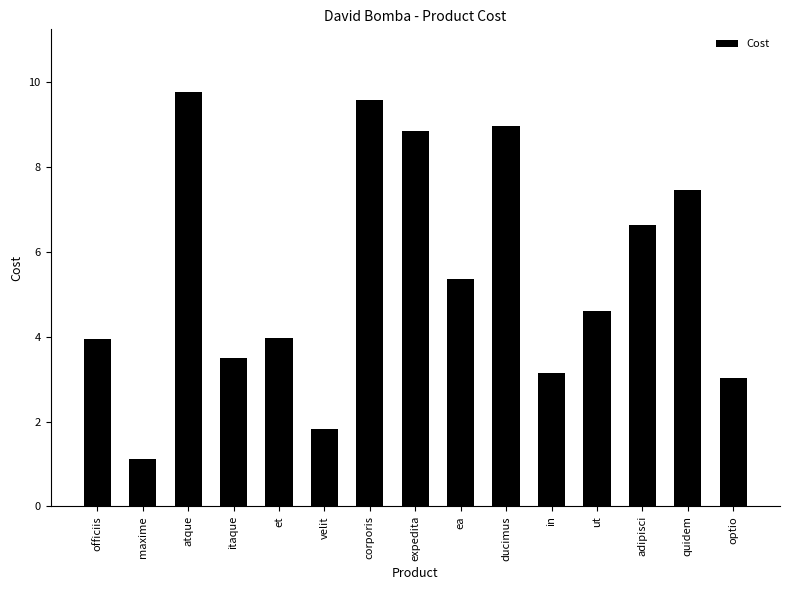

What is the minimum value shown in the chart?

1.1